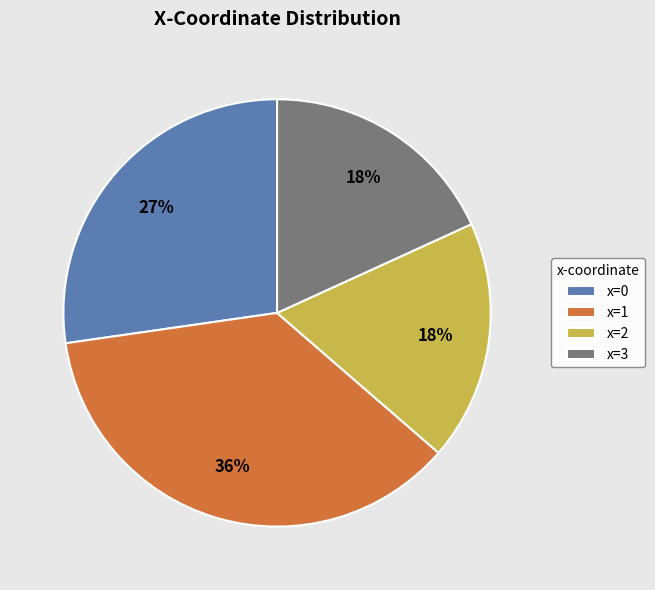

True or false: x=0 accounts for 27% of the total.

True